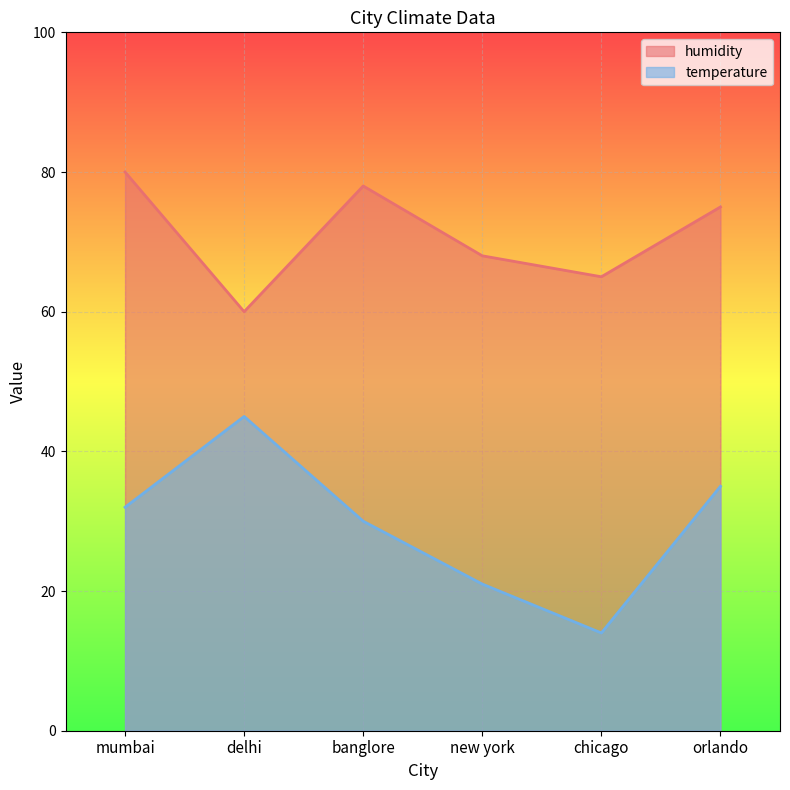

Which category has the lowest value across all series?

chicago